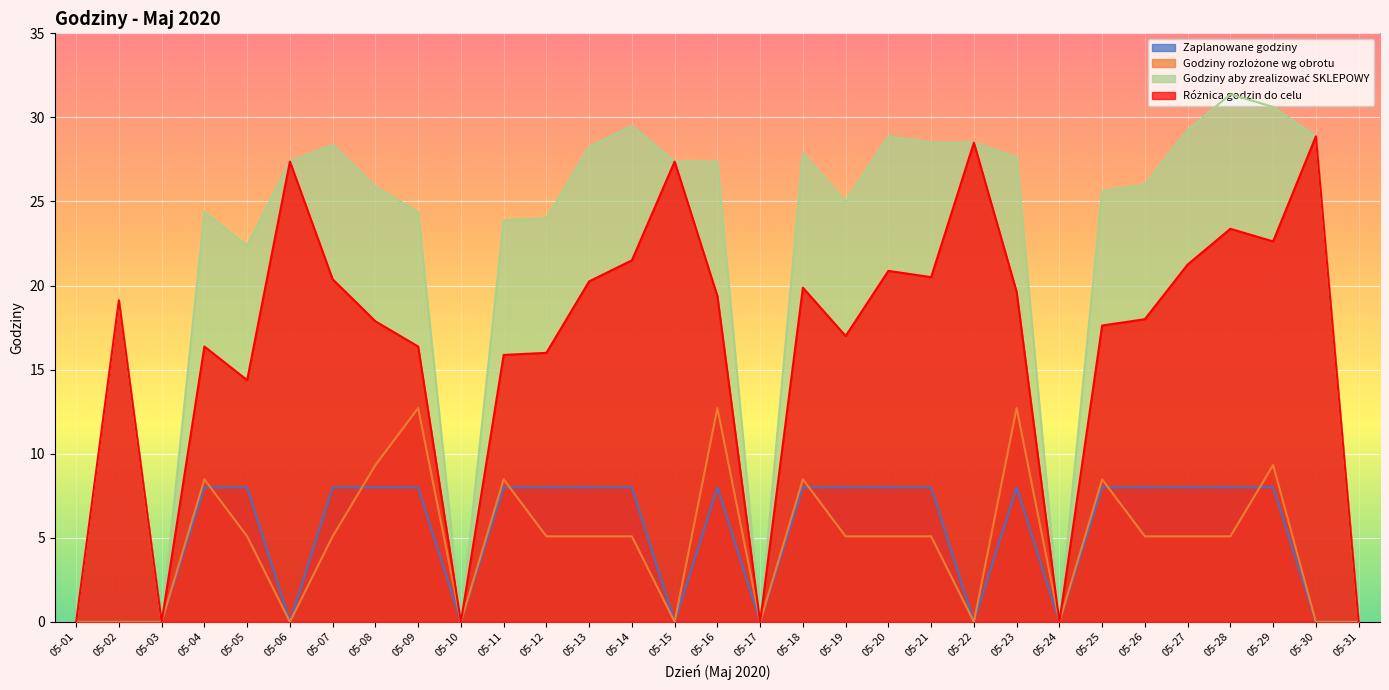

What is the sum of all Godziny rozlożone wg obrotu values?

146.7